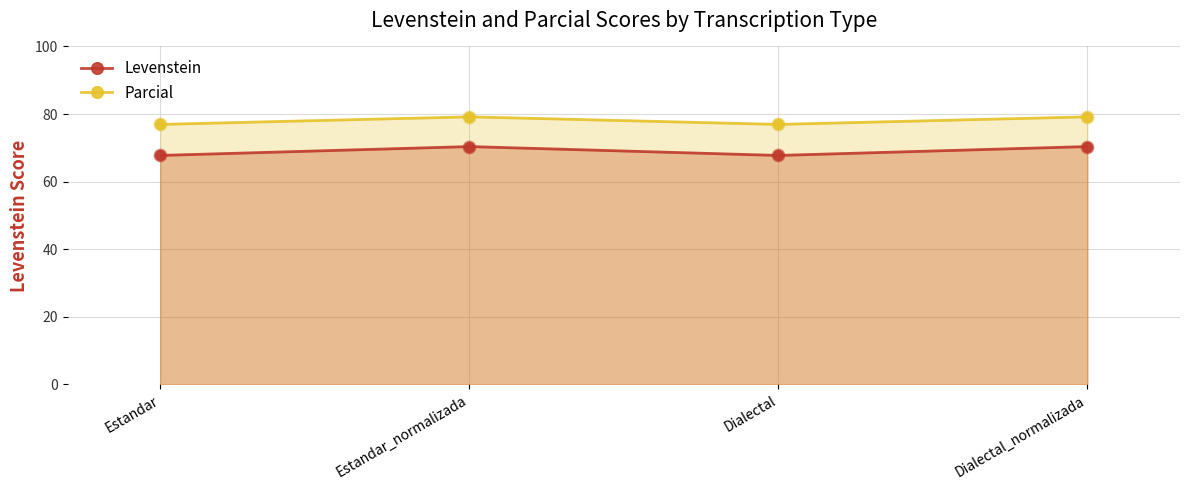

At which category is the sum across all series the highest?

Estandar_normalizada